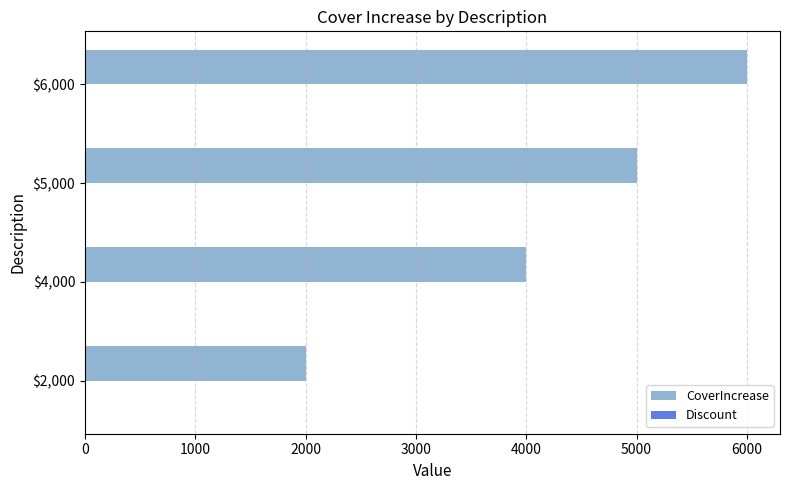

Reading top to bottom, what are all the values shown in this chart?

6000	5000	4000	2000